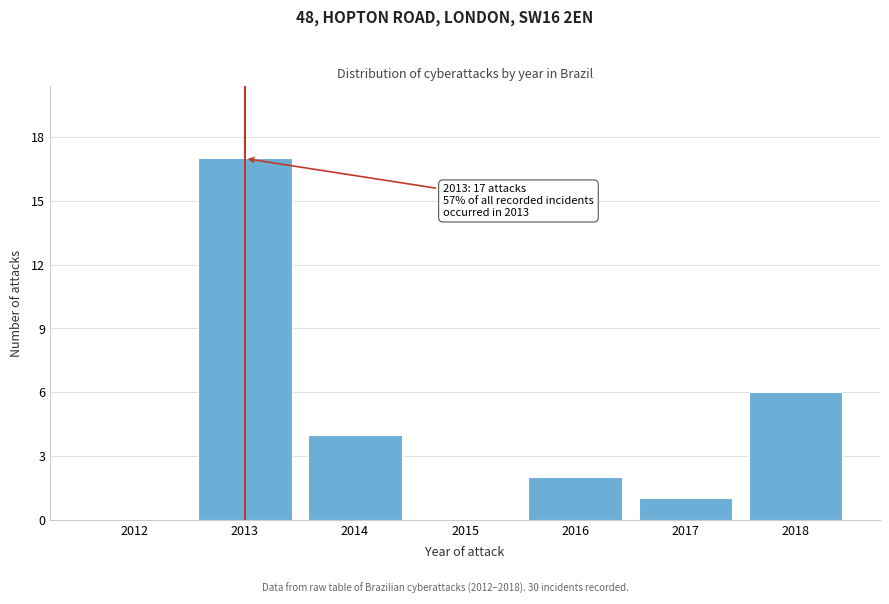

Reading left to right, transcribe all the data shown in this chart.

2012=0	2013=17	2014=4	2015=0	2016=2	2017=1	2018=6